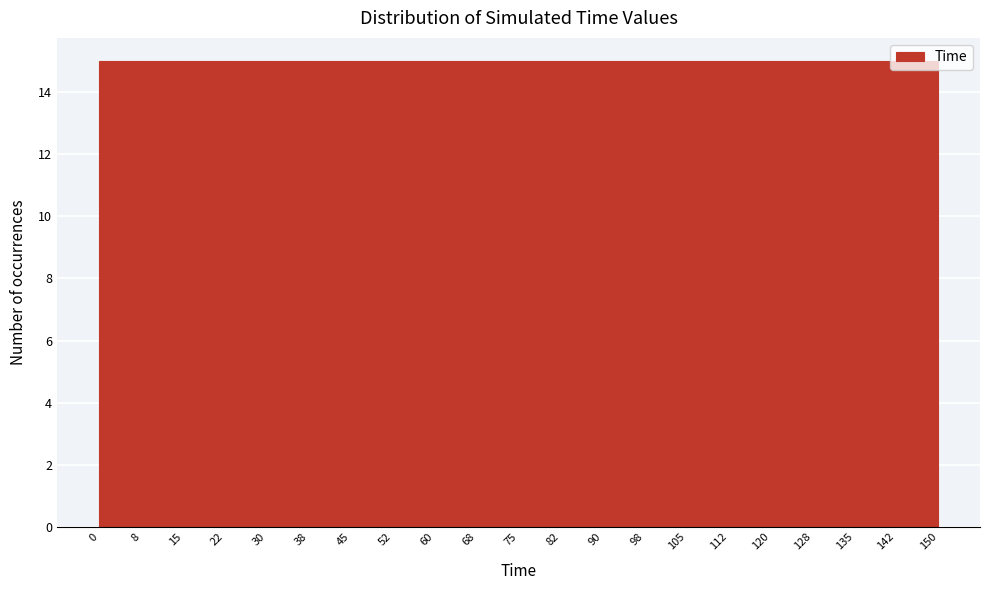

Reading left to right, list every bar in this chart as the range it spans on the x-axis followed by its height. The values are not printed on the chart, so give them approximately, as read against the axis.

0 to 8: 15
8 to 15: 15
15 to 22: 15
22 to 30: 15
30 to 38: 15
38 to 45: 15
45 to 52: 15
52 to 60: 15
60 to 68: 15
68 to 75: 15
75 to 82: 15
82 to 90: 15
90 to 98: 15
98 to 105: 15
105 to 112: 15
112 to 120: 15
120 to 128: 15
128 to 135: 15
135 to 142: 15
142 to 150: 15